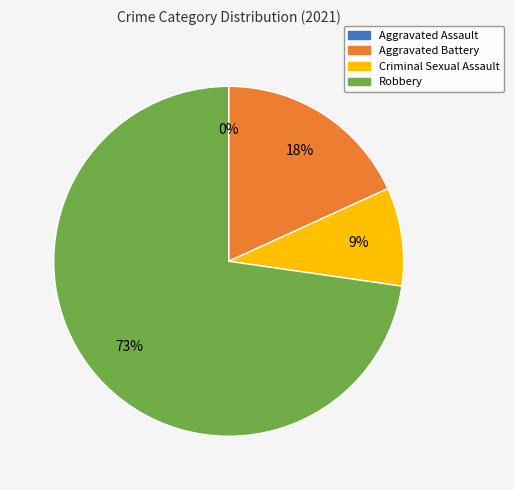

To the nearest percent, what is the combined percentage of Criminal Sexual Assault and Robbery?

82%